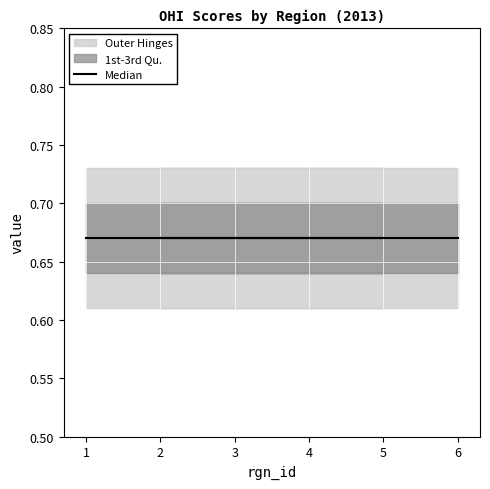

True or false: score and year cross at least once.

False